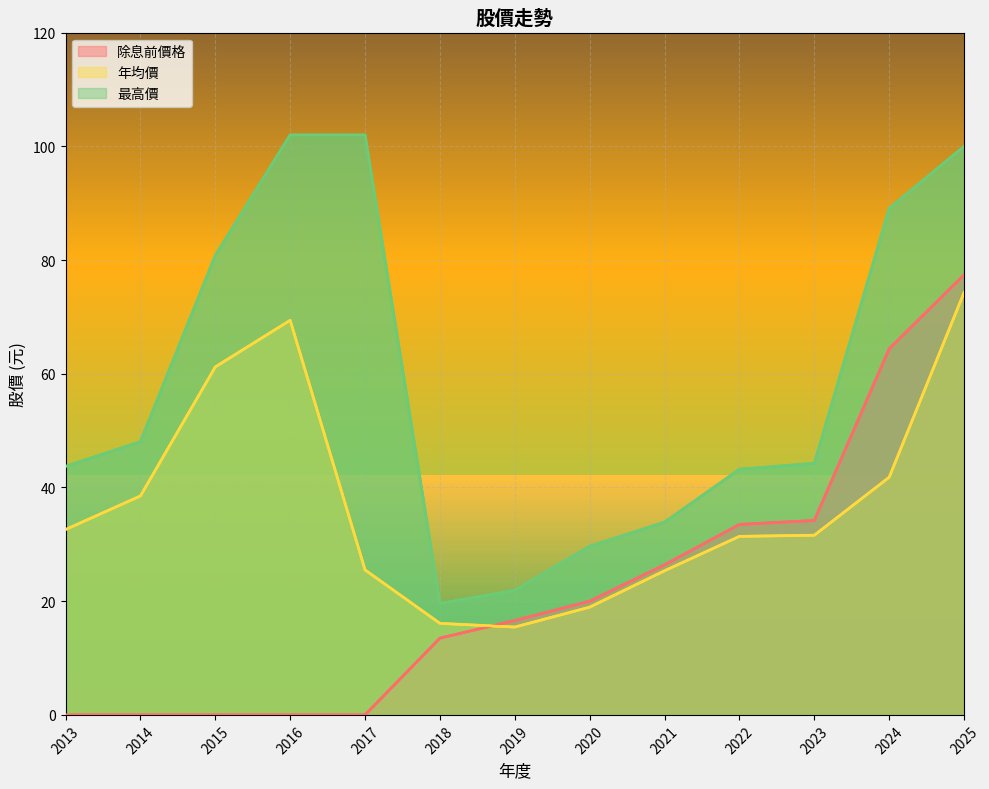

What is the value of the 年均價 point at the 7th from the left?

15.4